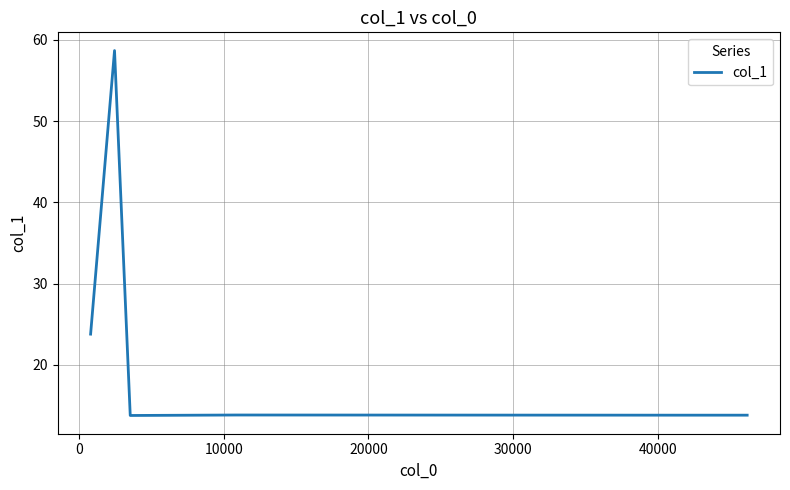

How many lines are shown in the chart?

1